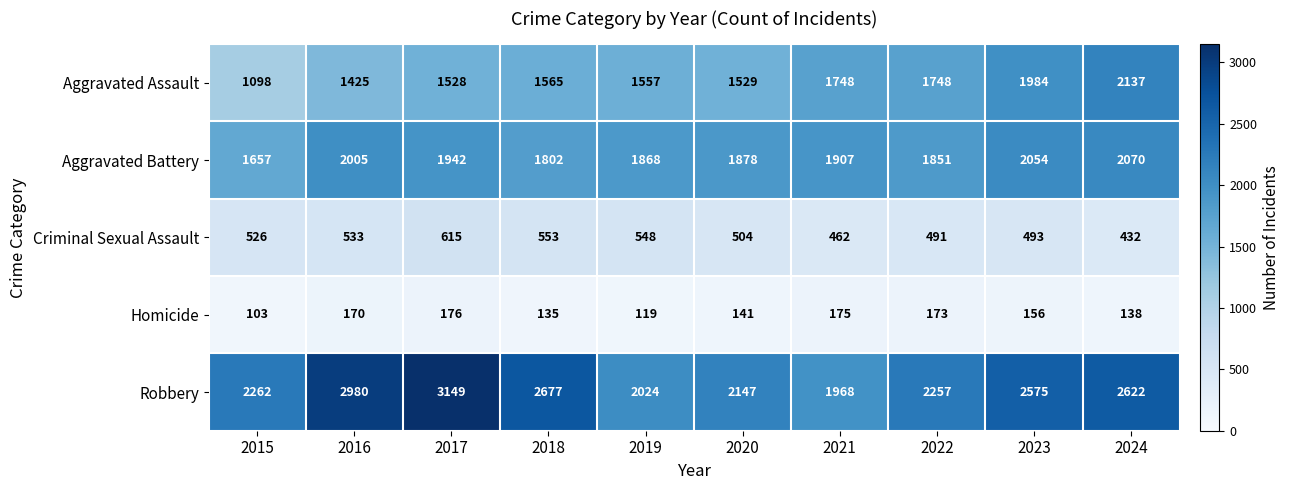

Where does the Robbery series first go above 2575?

2016